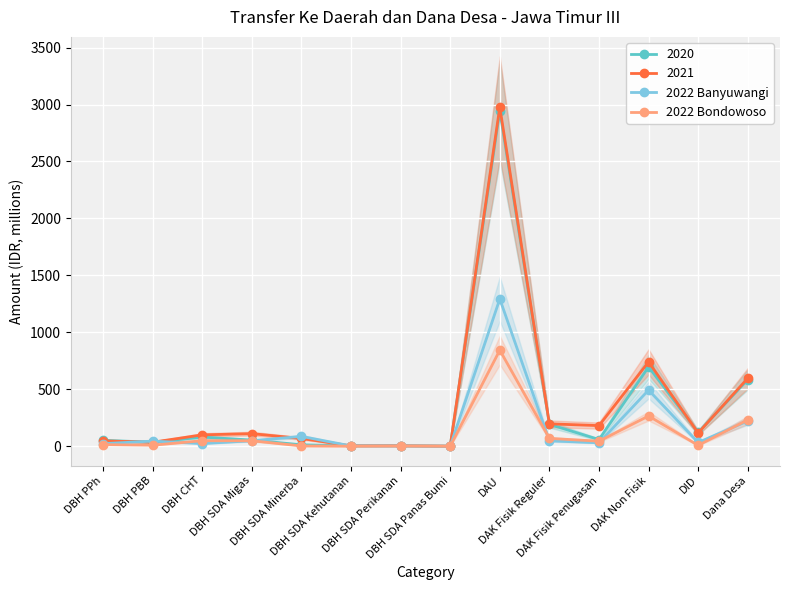

Reading left to right, what are all the values shown in this chart?

2022 Banyuwangi: 22.5	45.0	23.3	48.1	86.4	2.7	2.0	0.3	1293.0	47.4	30.1	492.9	32.7	221.7
2022 Bondowoso: 14.0	9.0	48.4	48.1	2.3	0.5	2.0	0.3	843.3	69.0	44.2	265.5	7.7	231.7